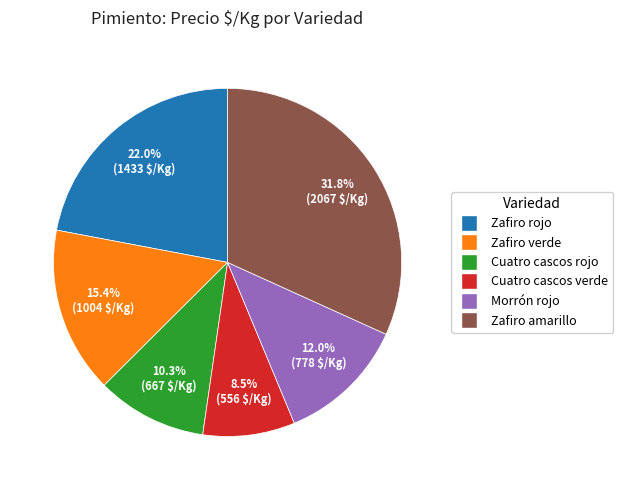

What is the largest slice in the pie chart?

Zafiro amarillo